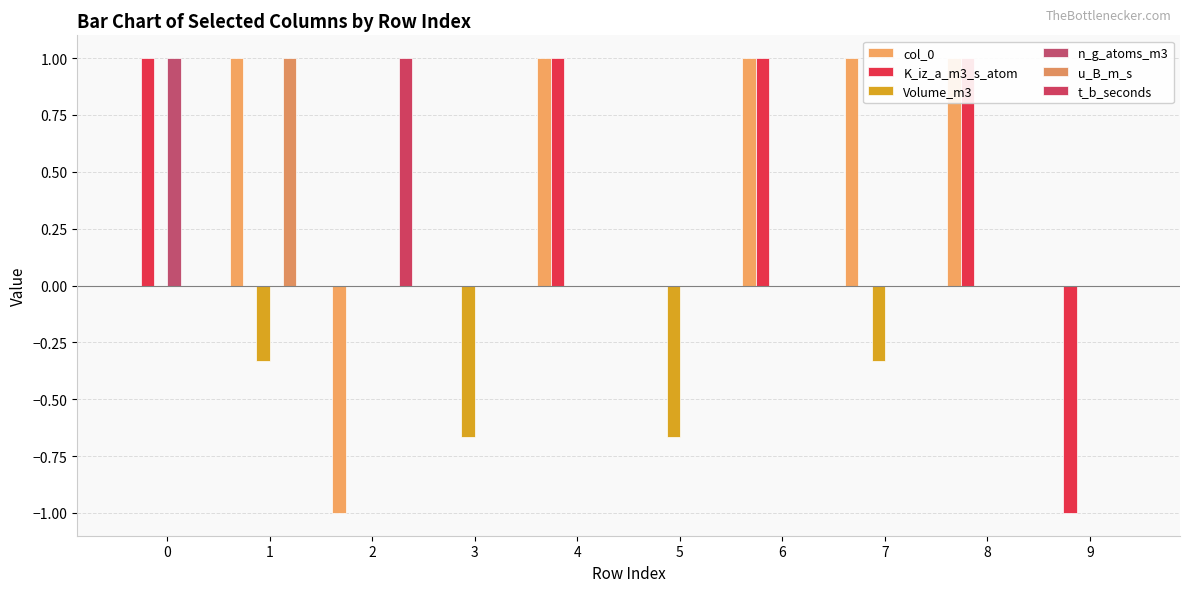

How many distinct data groups are displayed?

6